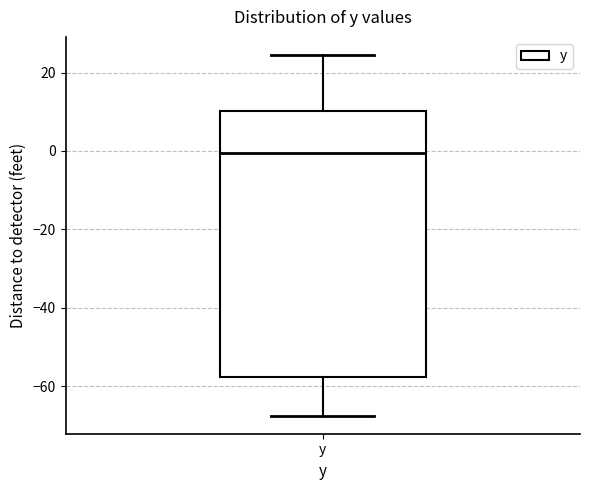

Where is the upper edge of the box for y on the y-axis? The values are not printed on the chart, so give them approximately, as read against the axis.

10